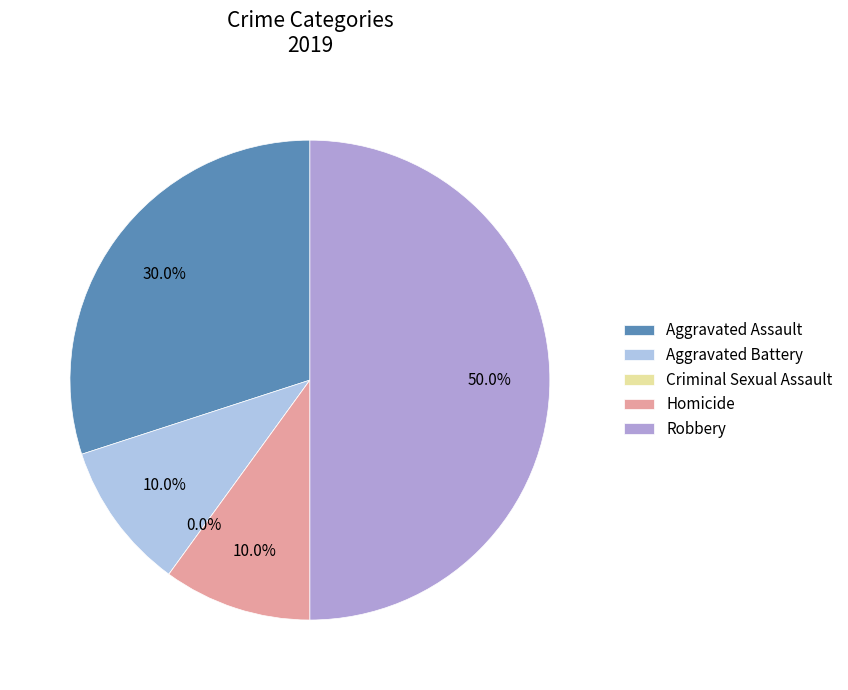

How many slices are in this pie chart?

5